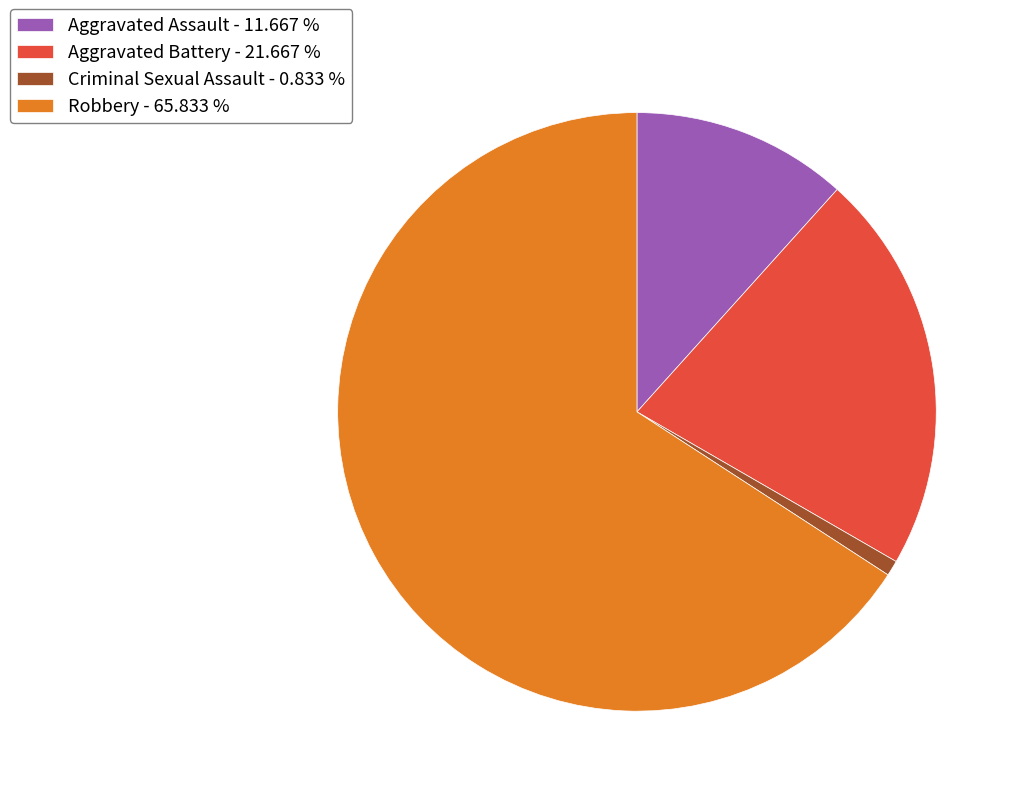

Which slice represents more than half of the pie?

Robbery